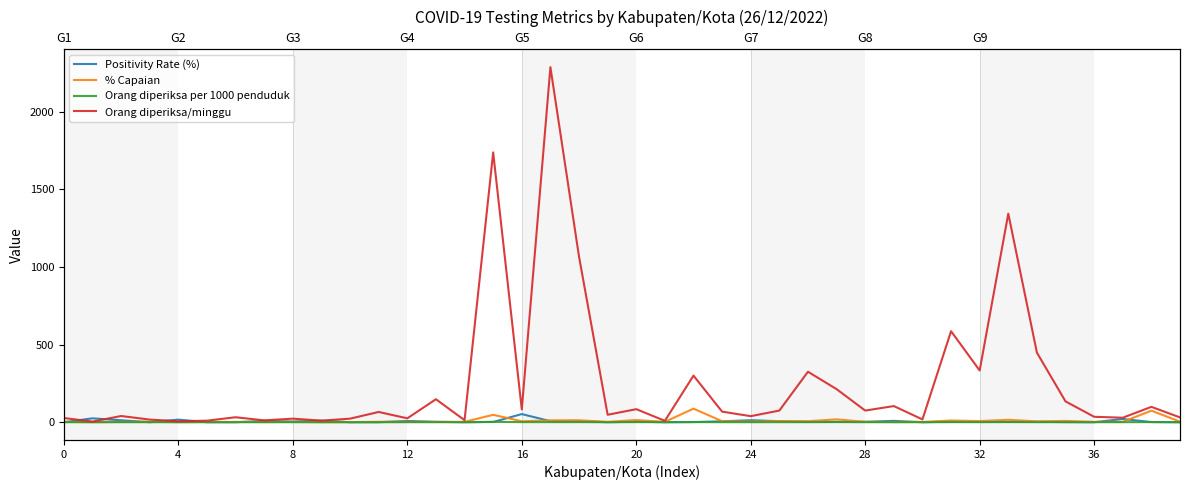

What is the sum of all Positivity Rate (%) values?

233.3